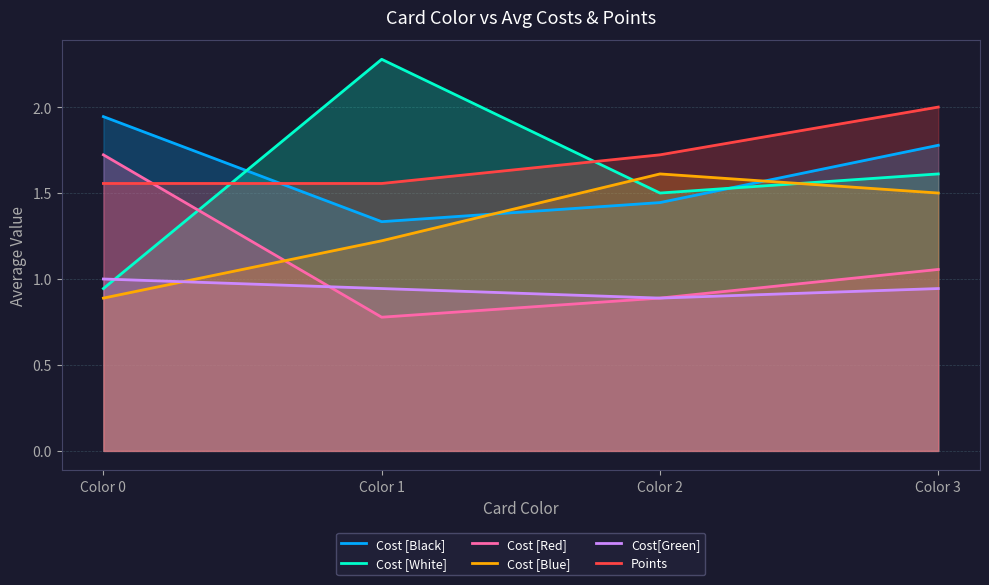

Between Color 2 and Color 3, which is larger?

Color 3